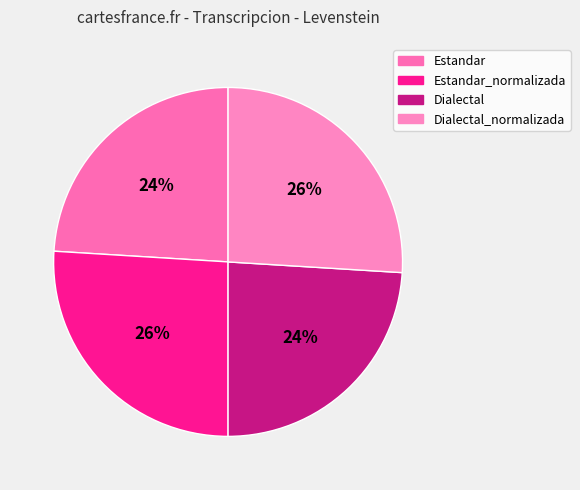

To the nearest percent, what is the average slice percentage?

25%